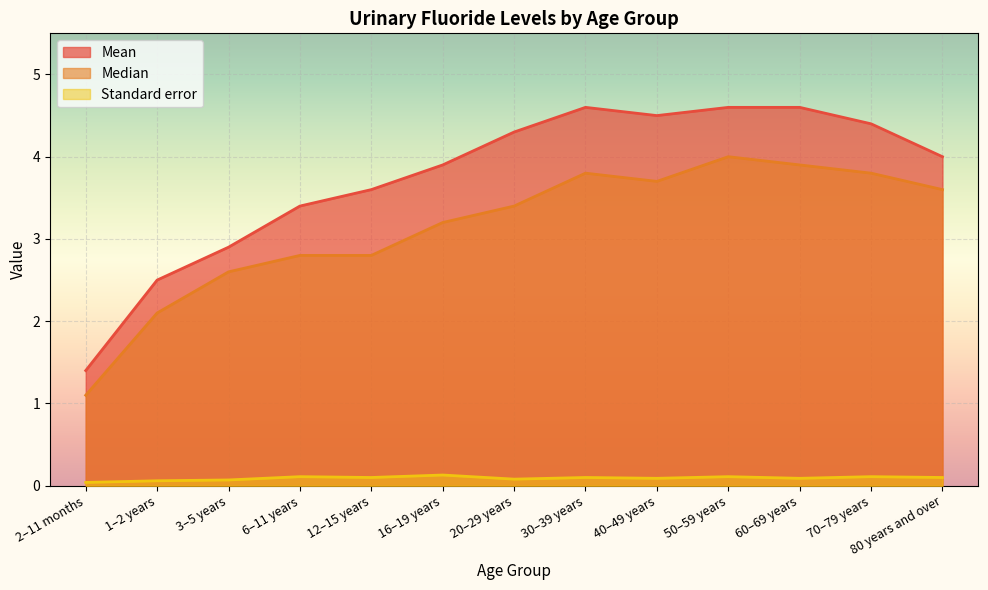

Which label corresponds to the smallest value in the chart?

2–11 months